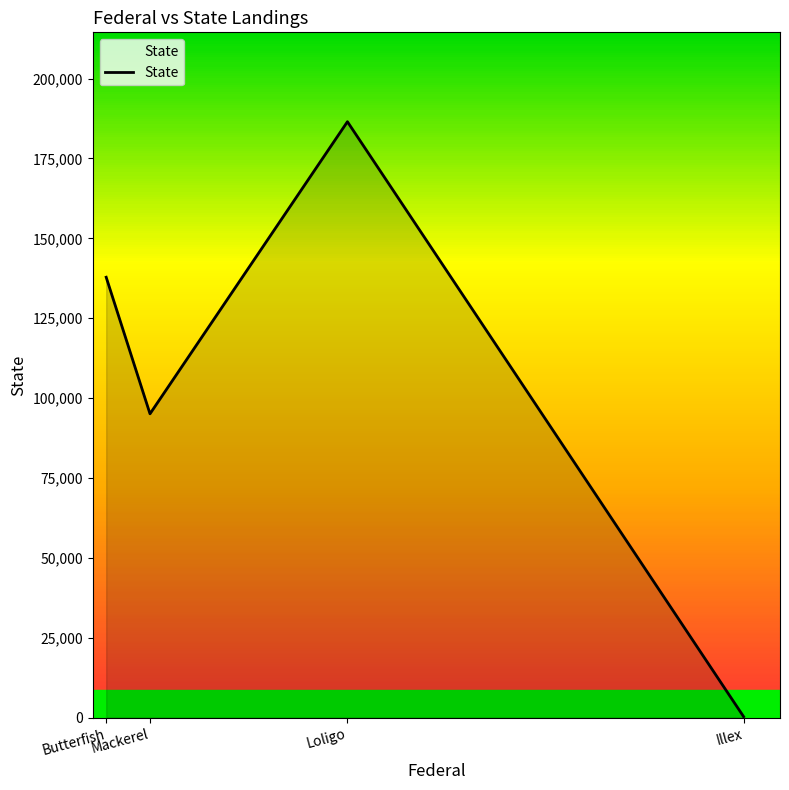

Rank the categories by value from lowest to highest.

Illex, Mackerel, Butterfish, Loligo